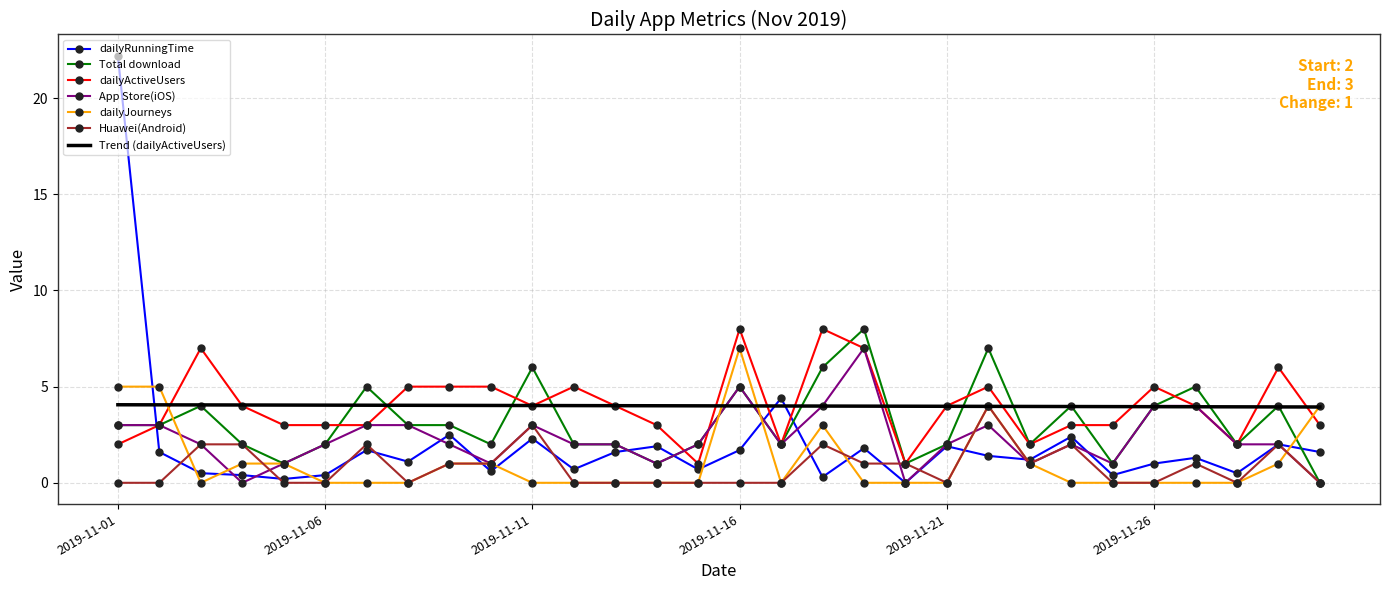

True or false: Trend (dailyActiveUsers) and dailyRunningTime cross at least once.

True